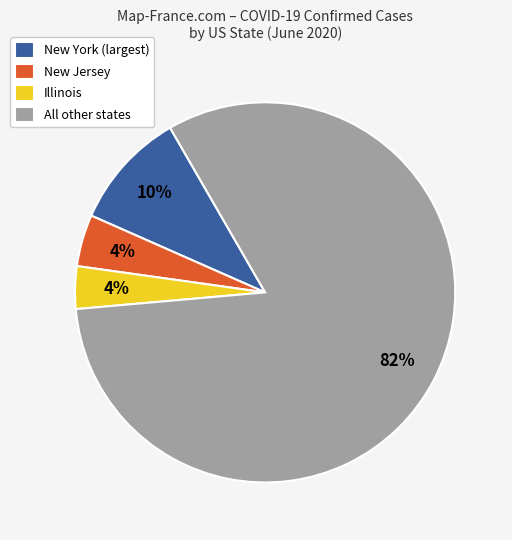

Which has a higher value, New York (largest) or New Jersey?

New York (largest)